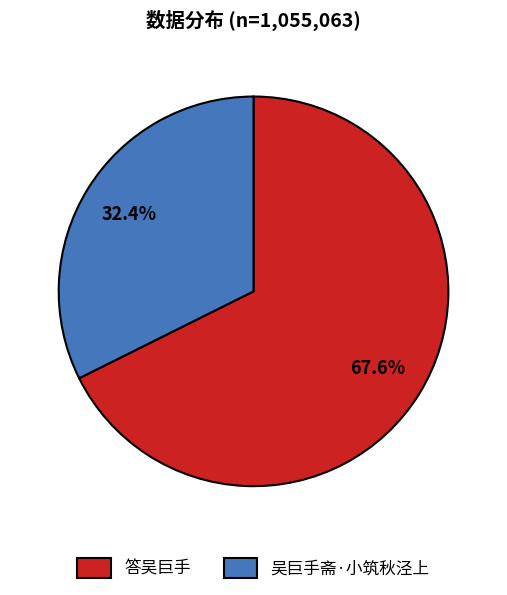

True or false: 吴巨手斋·小筑秋泾上 accounts for 32% of the total.

True